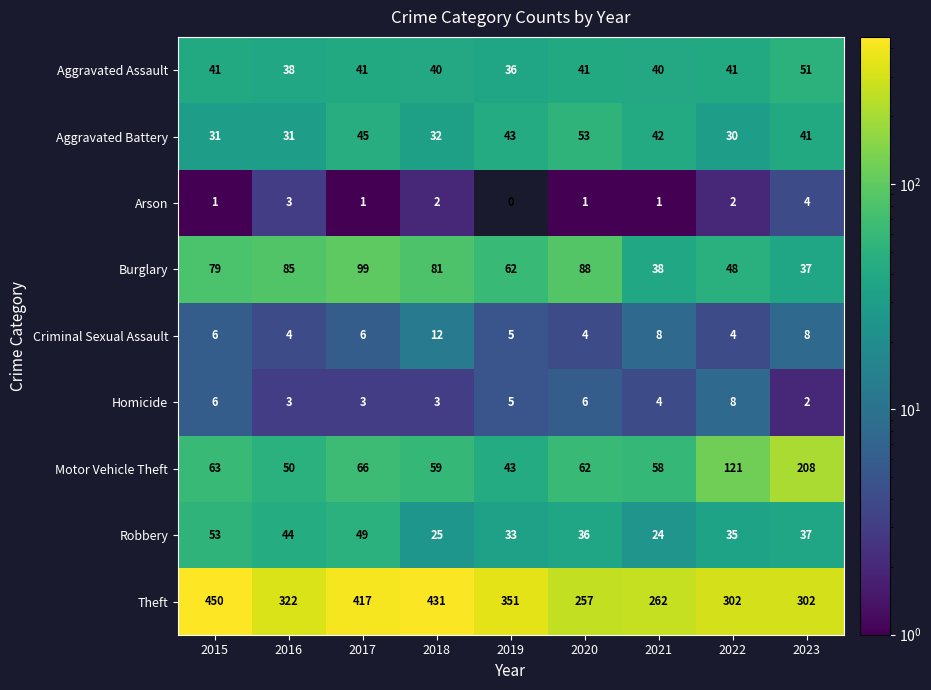

What is the difference between the highest and lowest values at 2015?

449